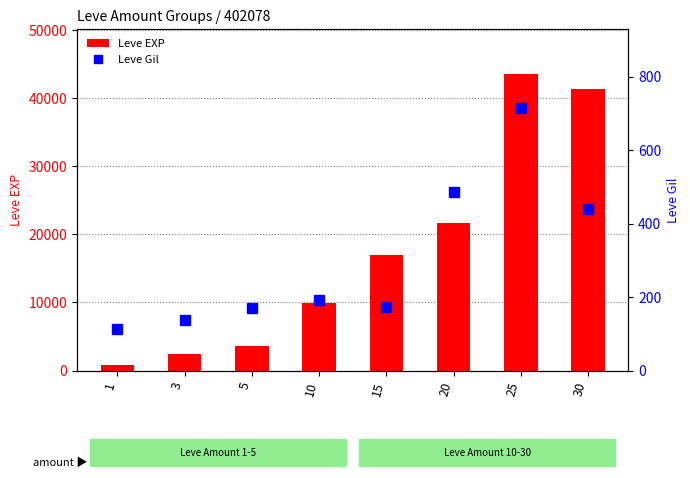

Is it true that Leve EXP (avg) equals 18790 at 25?

False